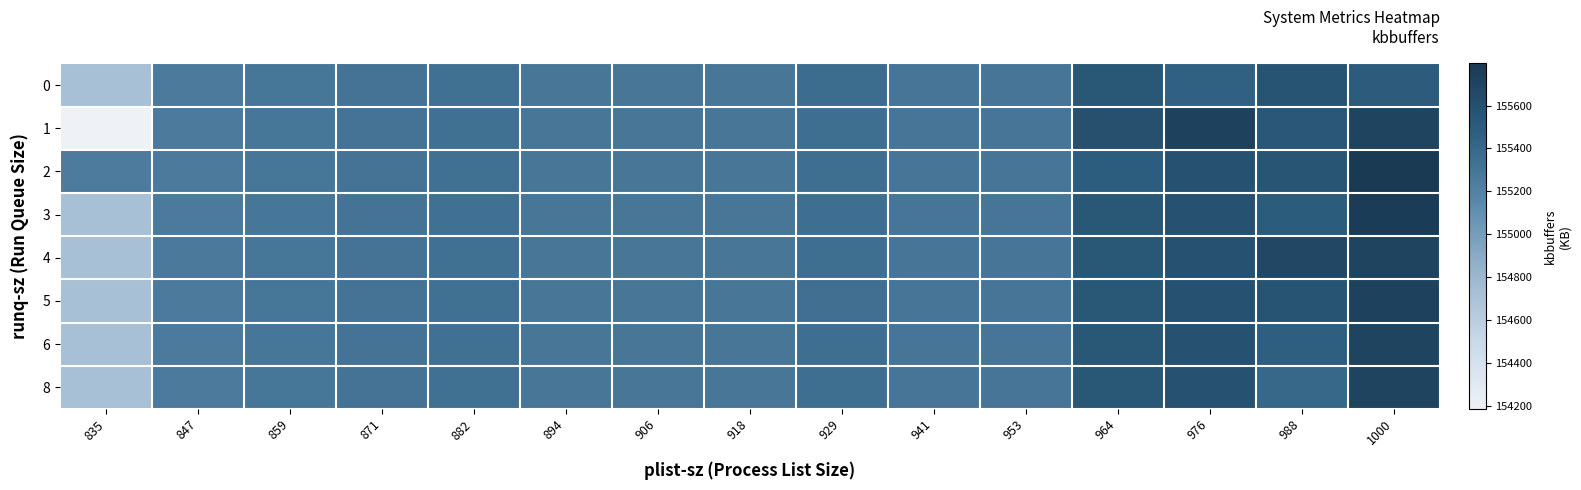

At which category is the sum across all series the highest?

1000